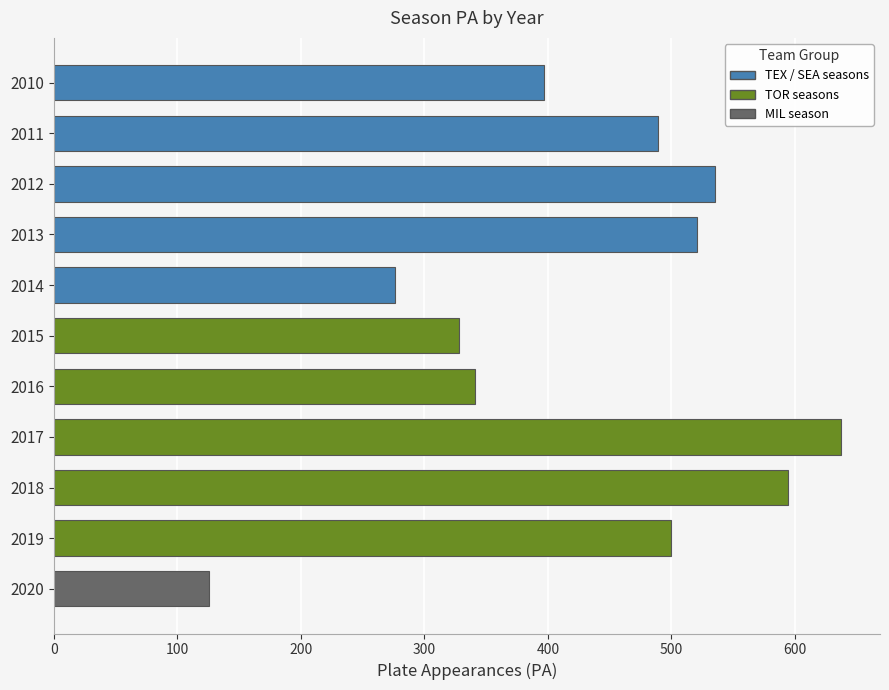

Rank the categories by value from lowest to highest.

2020, 2014, 2015, 2016, 2010, 2011, 2019, 2013, 2012, 2018, 2017